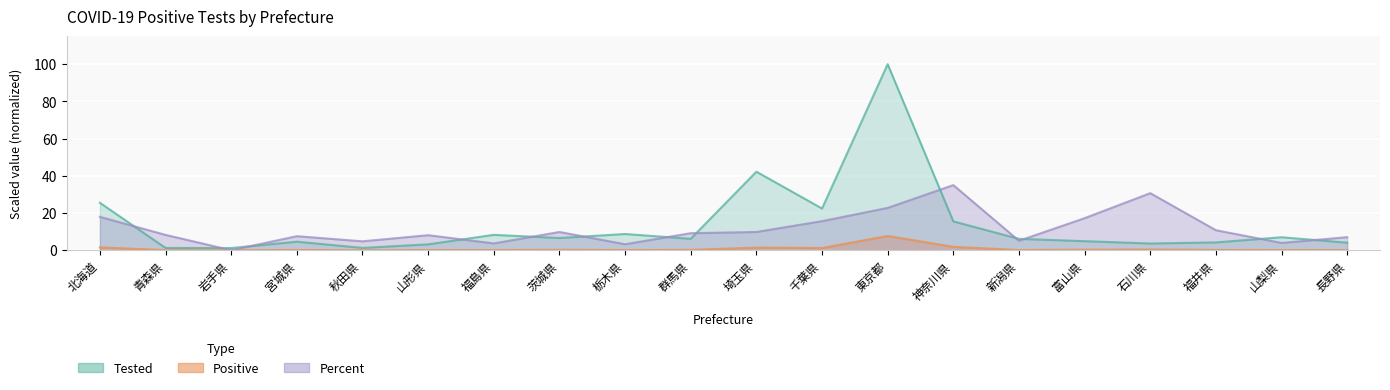

Reading left to right, what are all the values shown in this chart?

Positive: 1.5	0.0	0.0	0.1	0.0	0.1	0.1	0.2	0.1	0.2	1.4	1.2	7.7	1.8	0.1	0.3	0.4	0.2	0.1	0.1
Tested: 25.5	1.2	1.2	4.6	1.2	3.2	8.3	6.6	8.7	6.1	42.2	22.4	100.0	15.5	6.1	4.9	3.6	4.2	7.0	4.1
Percent: 17.9	8.2	0.0	7.5	4.8	8.1	3.7	9.8	3.2	9.1	9.8	15.6	22.7	35.0	5.1	17.2	30.7	10.7	3.9	7.0